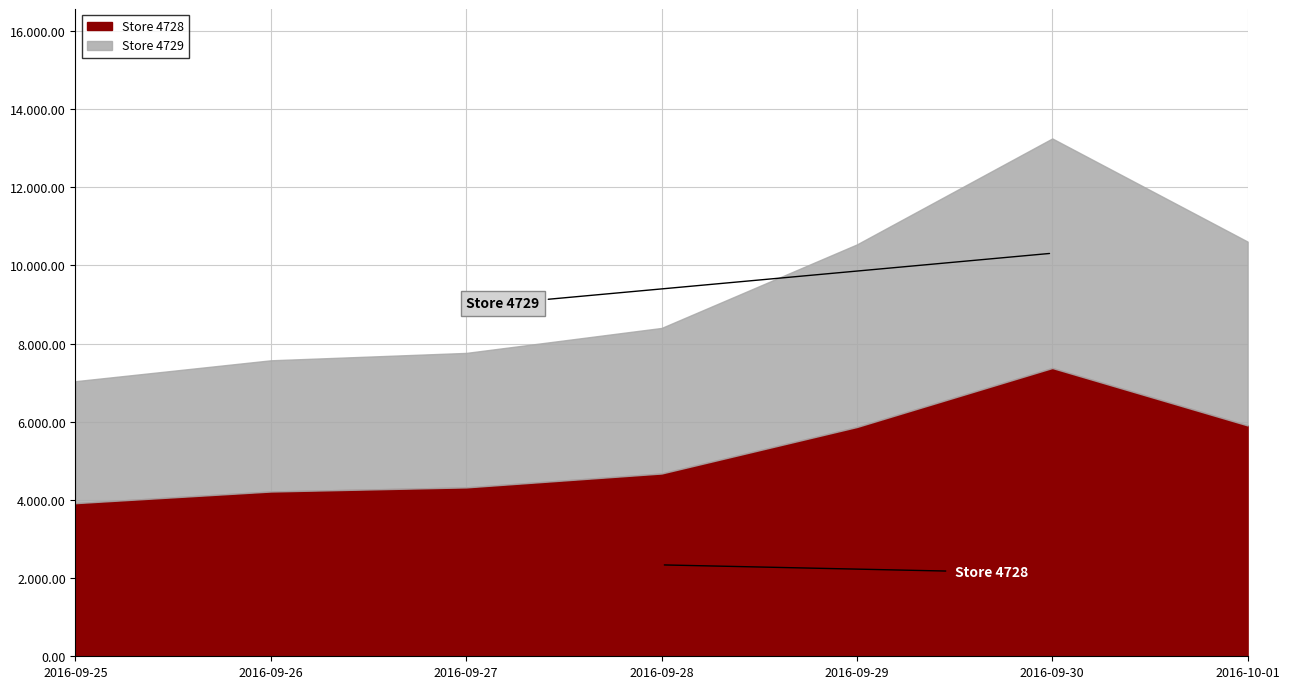

Which series has the largest total across all categories?

Store 4728